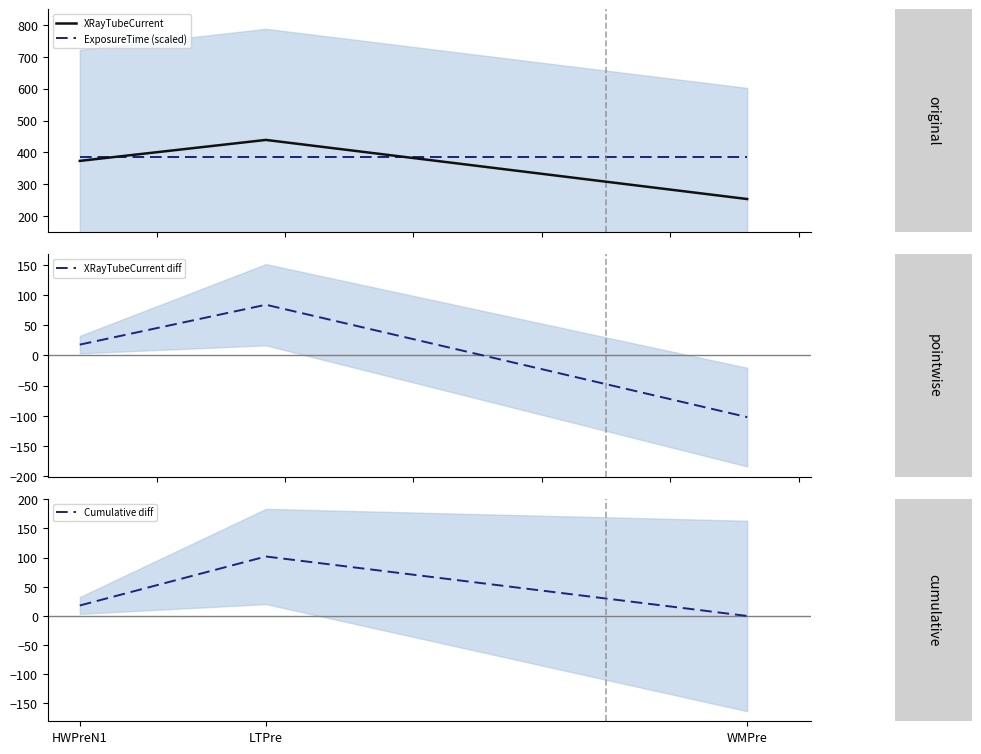

List the series in order of their peak value, highest first.

XRayTubeCurrent, ExposureTime (scaled), Cumulative diff, XRayTubeCurrent diff